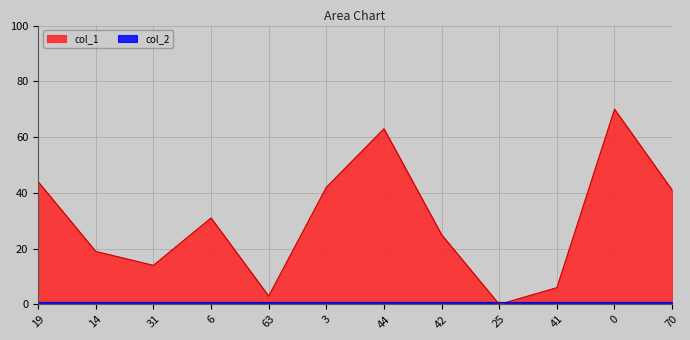

Reading left to right, extract all data points from this chart.

19=44	14=19	31=14	6=31	63=3	3=42	44=63	42=25	25=0	41=6	0=70	70=41